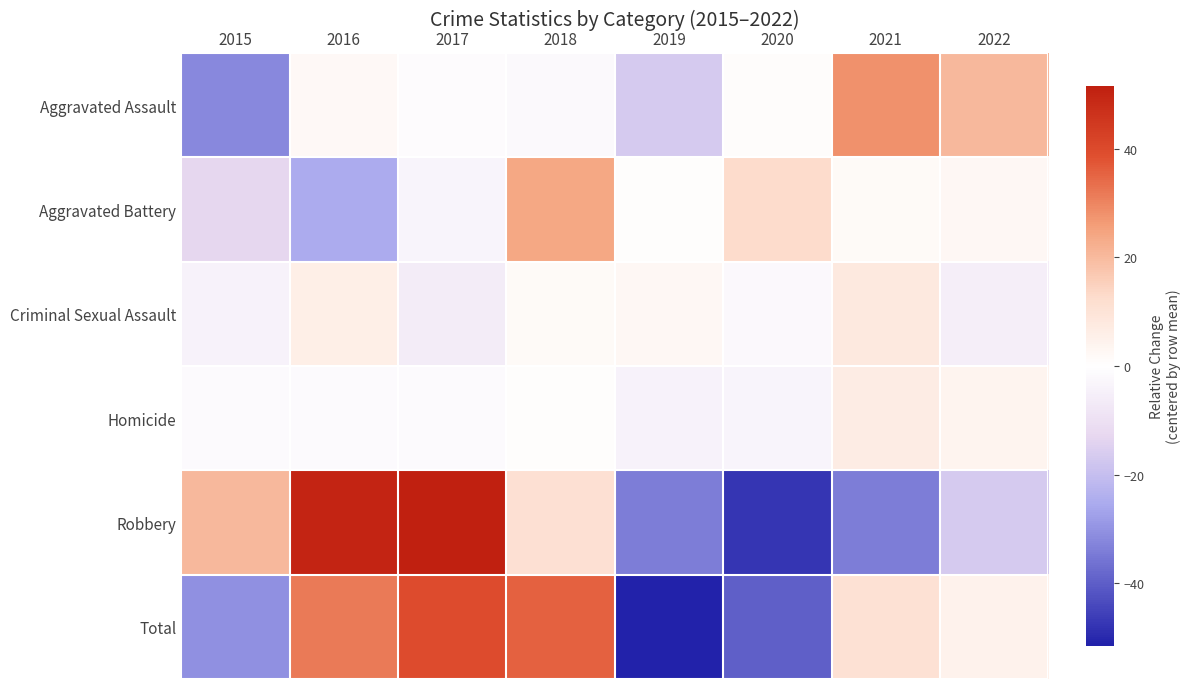

Reading left to right, list all the values displayed in this chart.

Aggravated Assault: 2015=-31.9	2016=2.1	2017=-0.9	2018=-1.9	2019=-16.9	2020=1.1	2021=28.1	2022=20.1
Aggravated Battery: 2015=-13.2	2016=-25.2	2017=-3.2	2018=23.8	2019=0.8	2020=12.8	2021=1.8	2022=2.8
Criminal Sexual Assault: 2015=-4.2	2016=5.8	2017=-6.2	2018=1.8	2019=2.8	2020=-2.2	2021=7.8	2022=-5.2
Homicide: 2015=-1.2	2016=-1.2	2017=-1.2	2018=0.8	2019=-4.2	2020=-3.2	2021=6.8	2022=3.8
Robbery: 2015=20.1	2016=50.1	2017=51.1	2018=11.1	2019=-33.9	2020=-47.9	2021=-33.9	2022=-16.9
Total: 2015=-30.5	2016=31.5	2017=39.5	2018=35.5	2019=-51.5	2020=-39.5	2021=10.5	2022=4.5